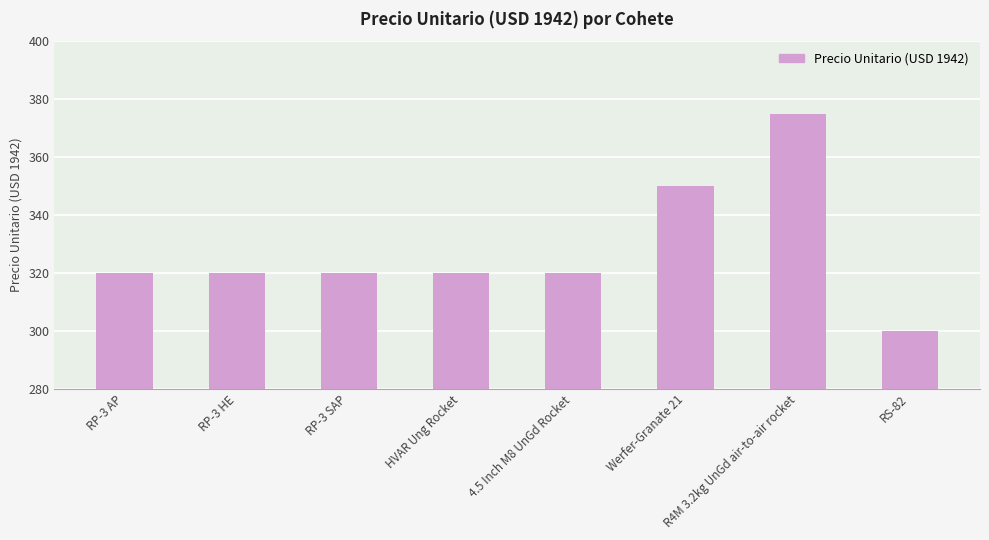

What is the difference between the maximum and minimum values?

75